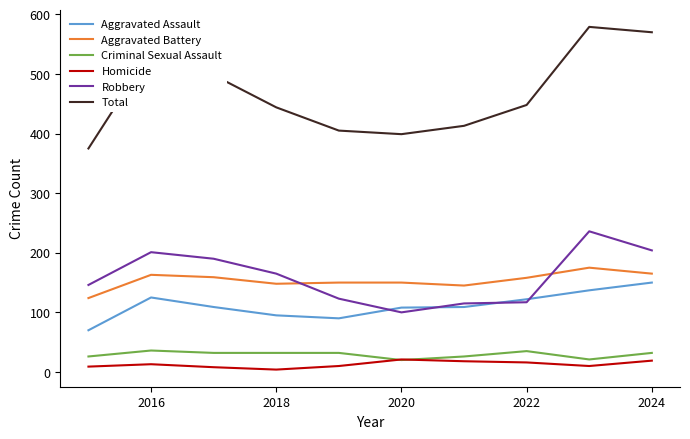

What is the sum of all Criminal Sexual Assault values?

292